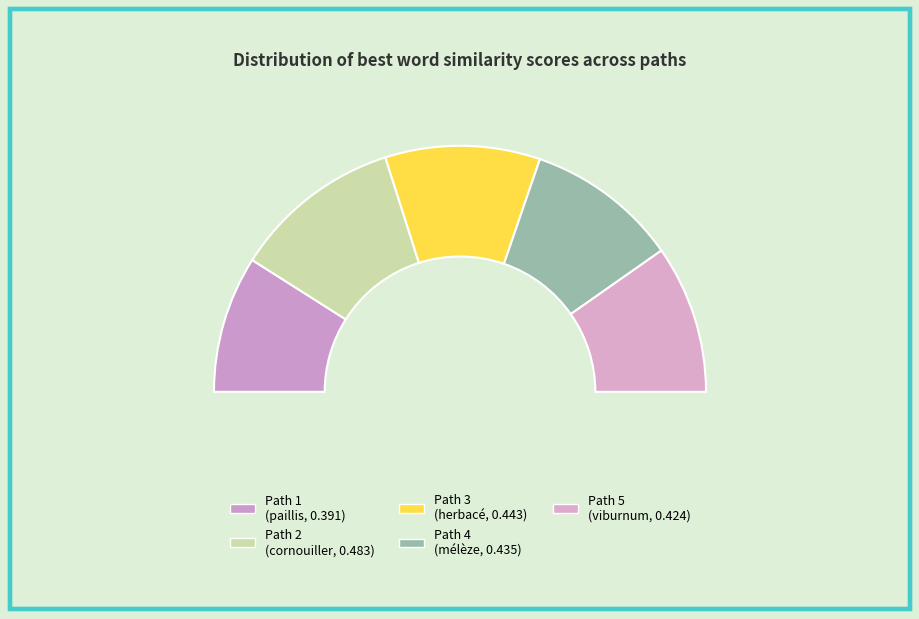

What percentage do Path 4 and Path 3 together represent?

40.3%